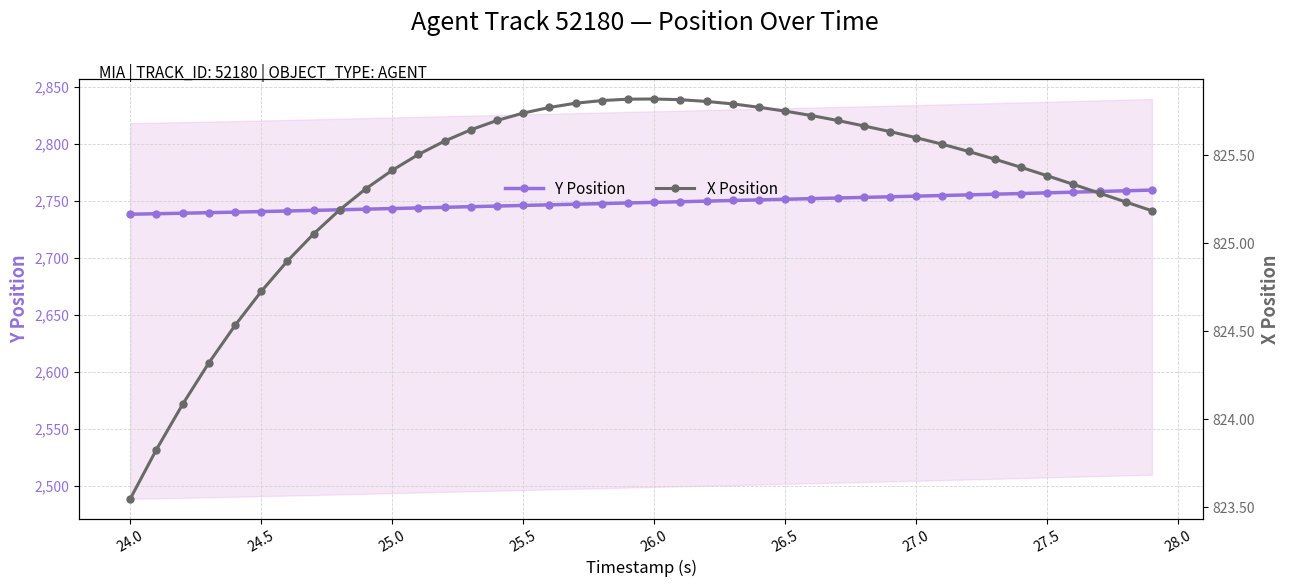

What is the difference between the maximum and minimum values in the Y Position series?

21.2